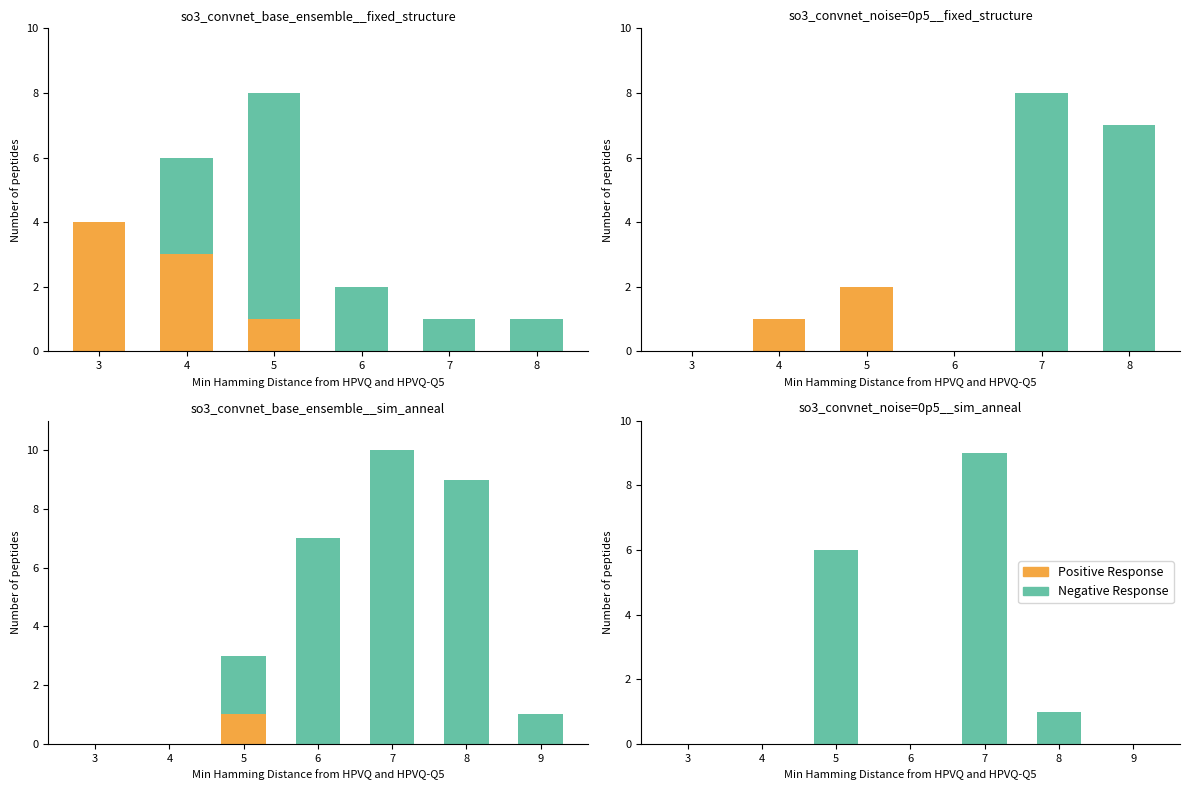

Is the value of Positive Response at 9 greater than the value of Negative Response at 6?

No